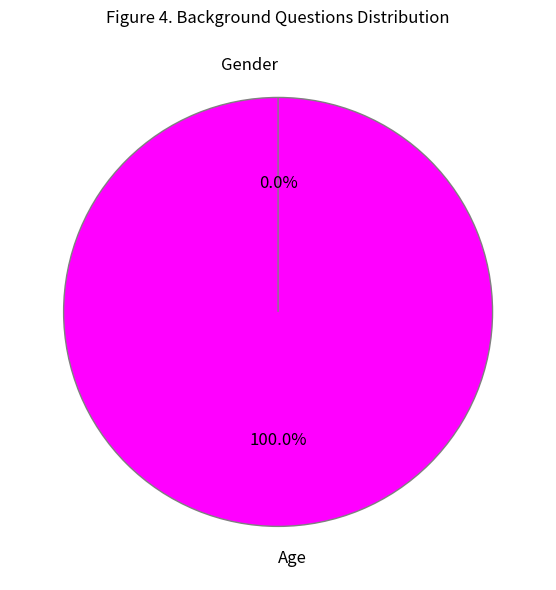

Count the number of slices in the pie.

2